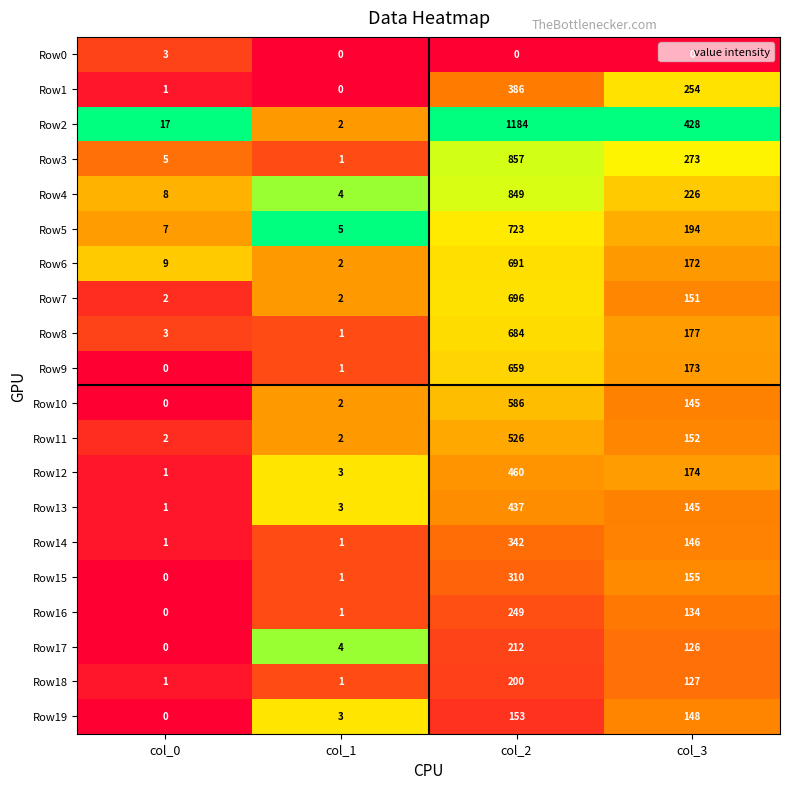

At how many categories does at least one series exceed 0?

4